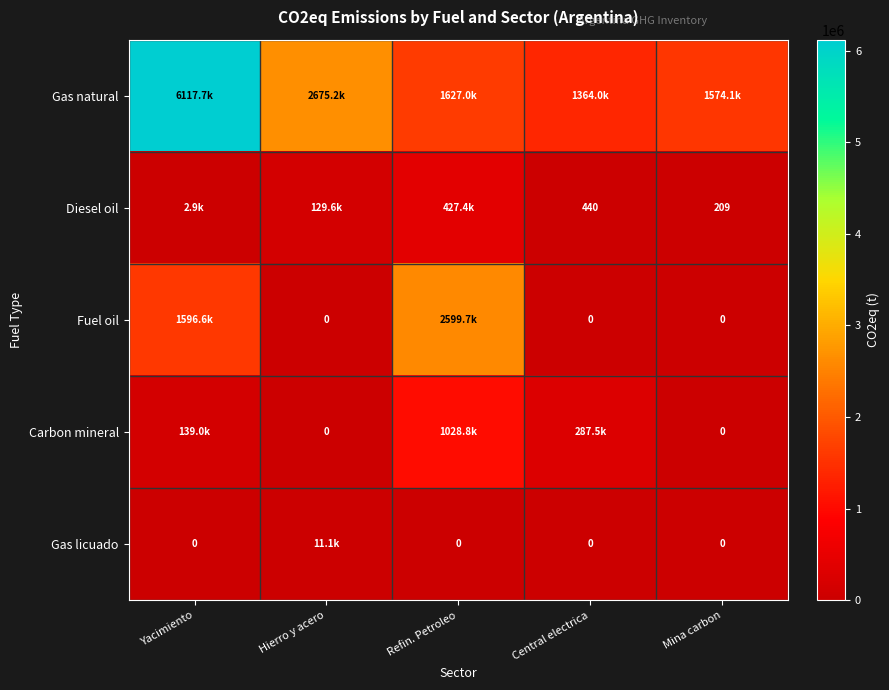

Which label corresponds to the largest value in the chart?

Yacimiento